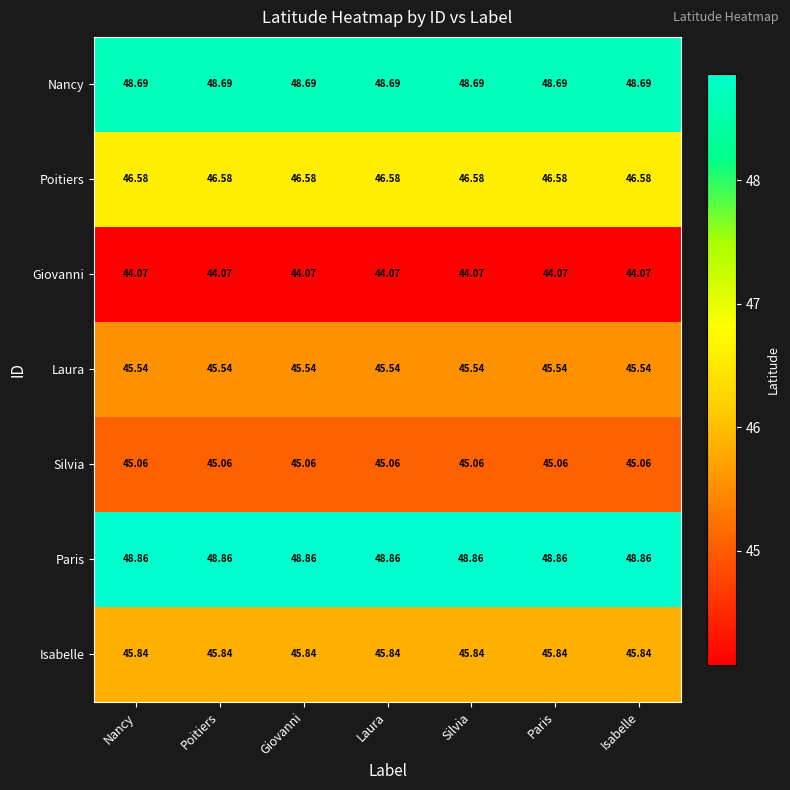

At Poitiers, list the series in order from largest to smallest.

Paris, Nancy, Poitiers, Isabelle, Laura, Silvia, Giovanni